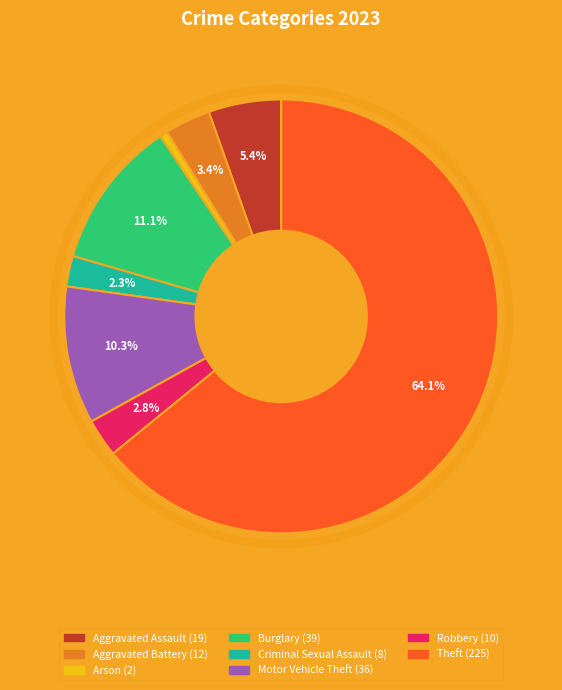

How many slices are in this pie chart?

9